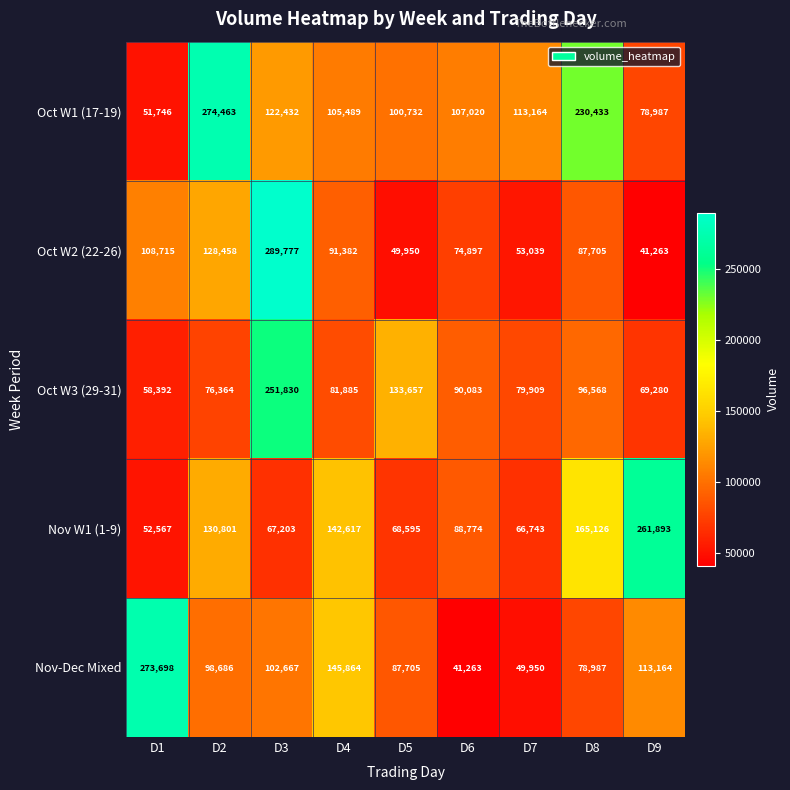

How many categories are shown in the chart?

9